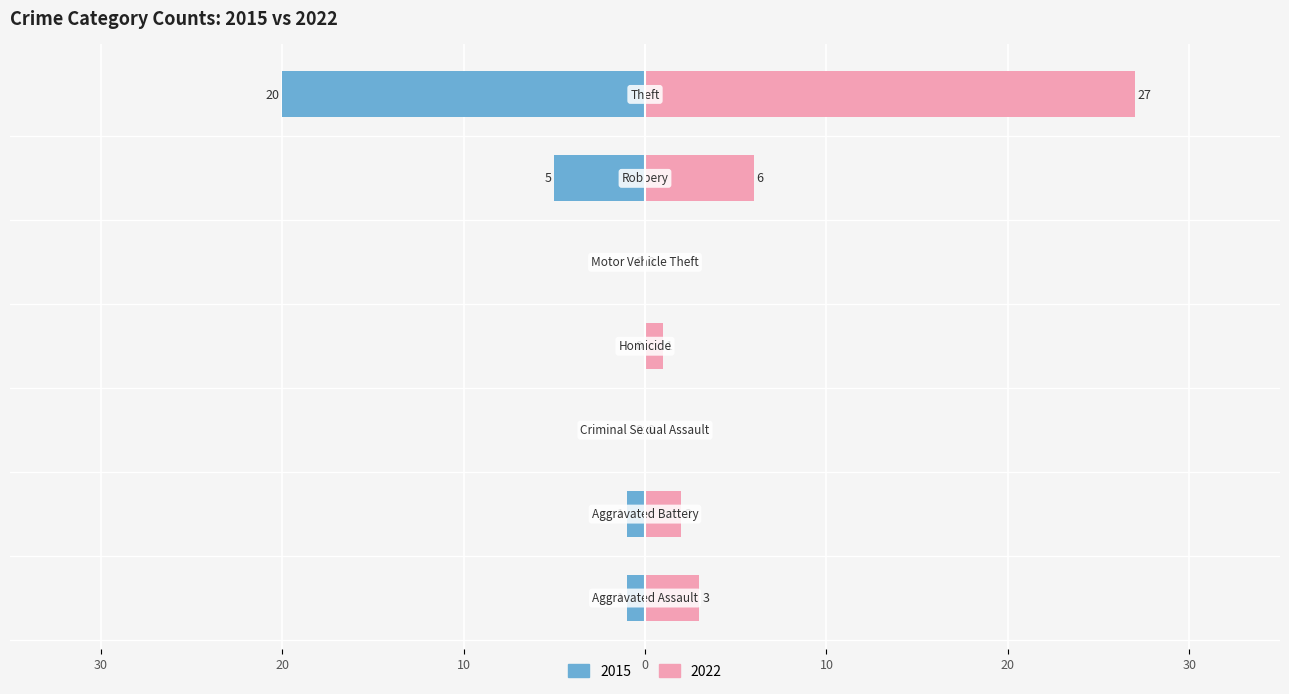

What is the difference between the second highest and second lowest values in the 2015 series?

5